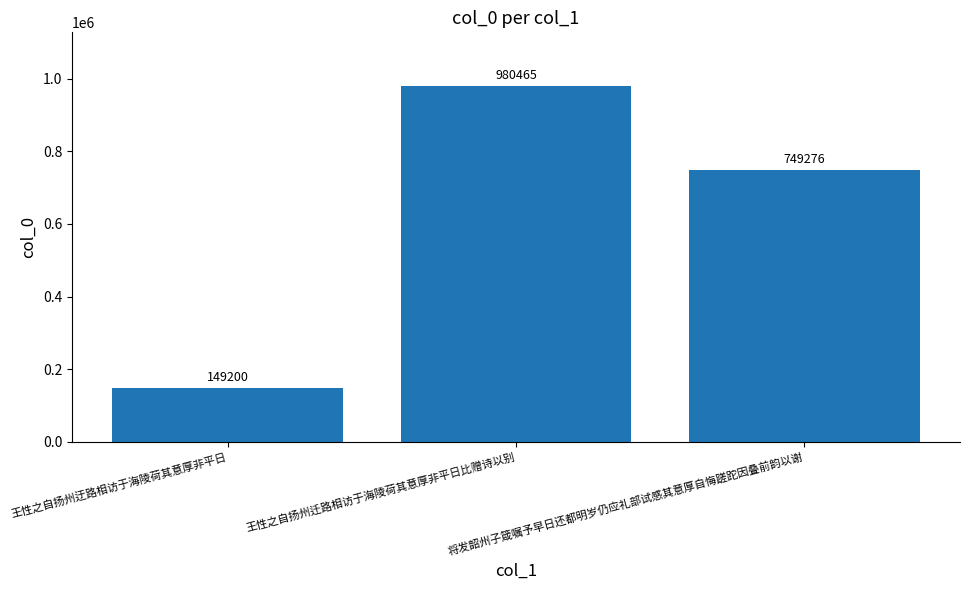

What is the label of the 2nd bar from the left?

王性之自扬州迁路相访于海陵荷其意厚非平日比赠诗以别